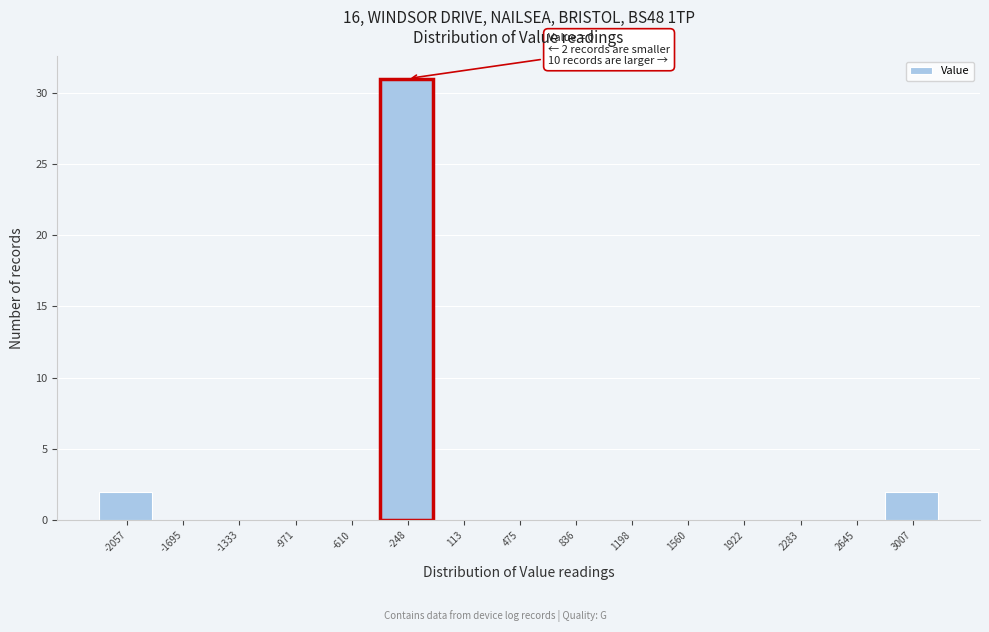

Reading left to right, transcribe all the data shown in this chart.

-2057=2	-1695=0	-1333=0	-971=0	-610=0	-248=31	113=0	475=0	836=0	1198=0	1560=0	1922=0	2283=0	2645=0	3007=2